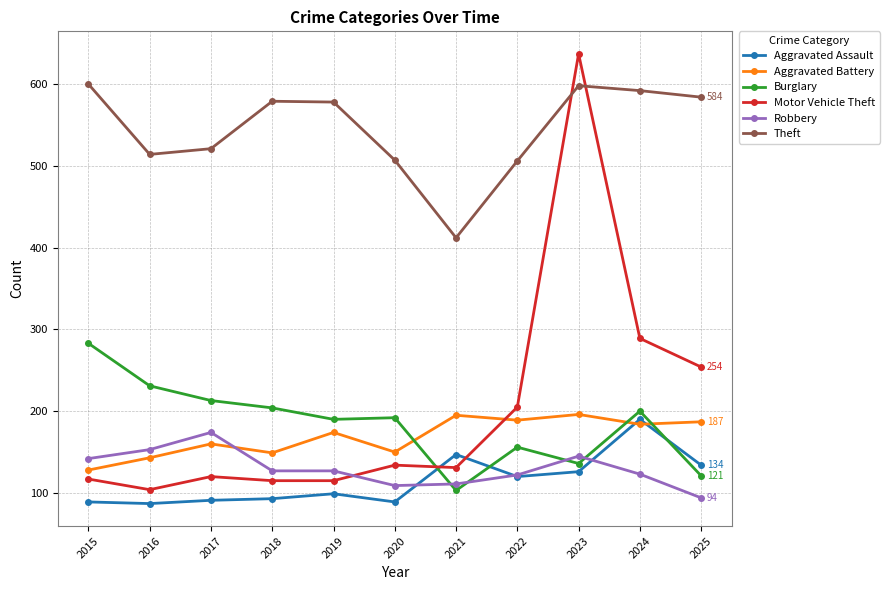

What are all the series names shown in the legend?

Aggravated Assault, Aggravated Battery, Burglary, Motor Vehicle Theft, Robbery, Theft